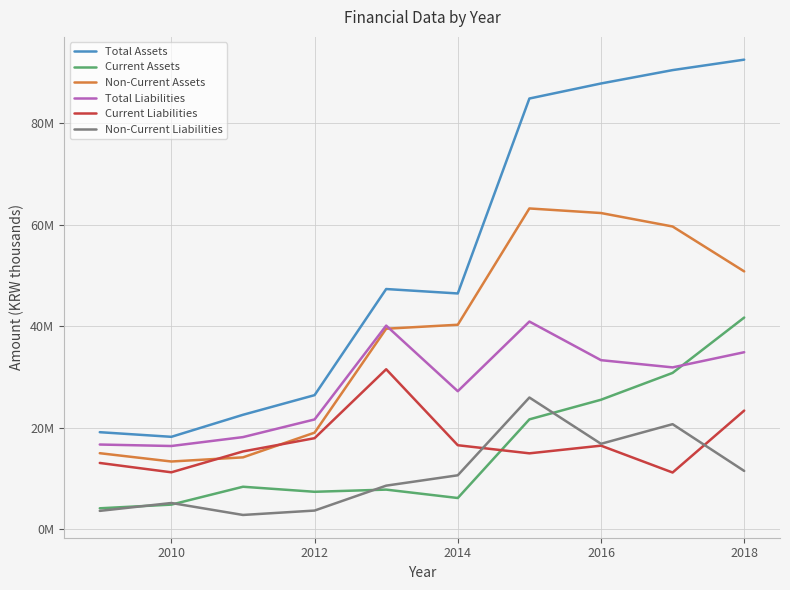

Does the chart have visible grid lines?

Yes